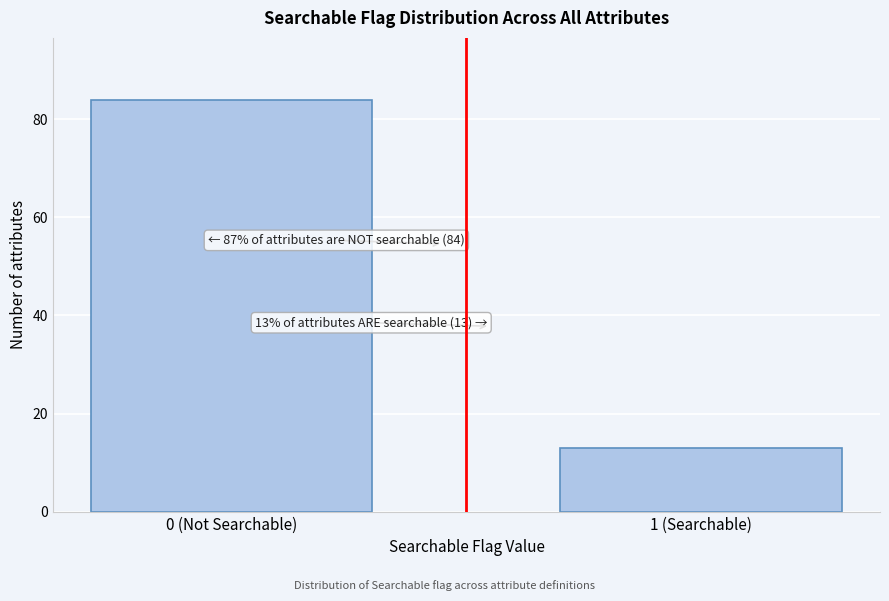

Reading right to left, list all the values displayed in this chart.

13	84